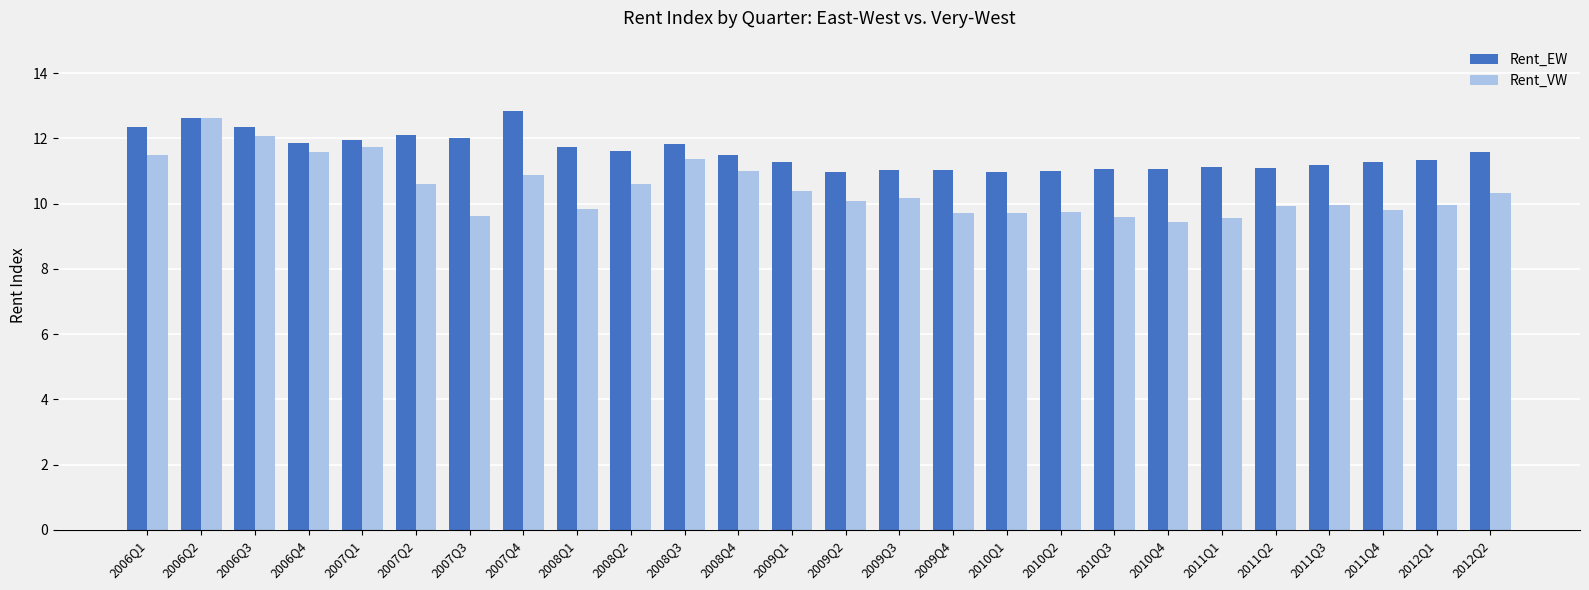

At how many categories does at least one series exceed 9?

26